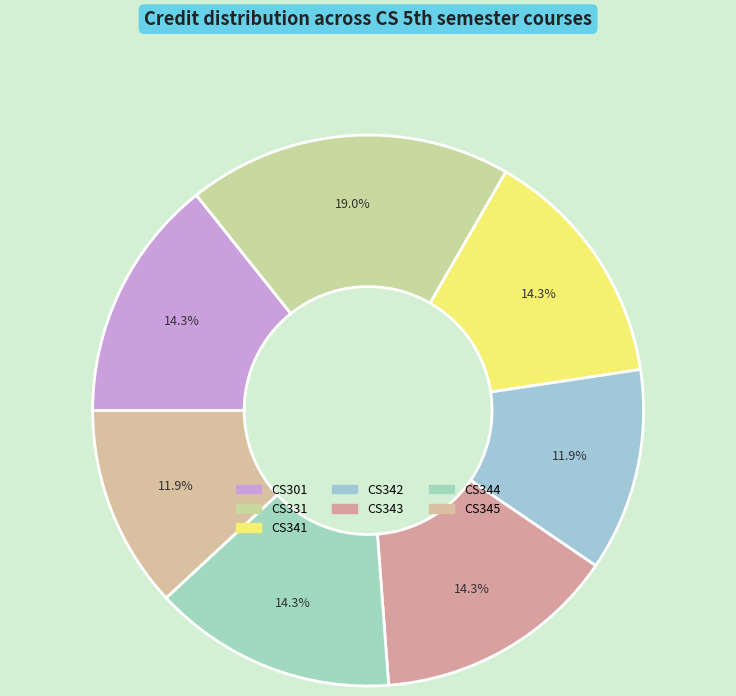

Approximately how many times larger is the value at CS342 compared to CS344?

0.8